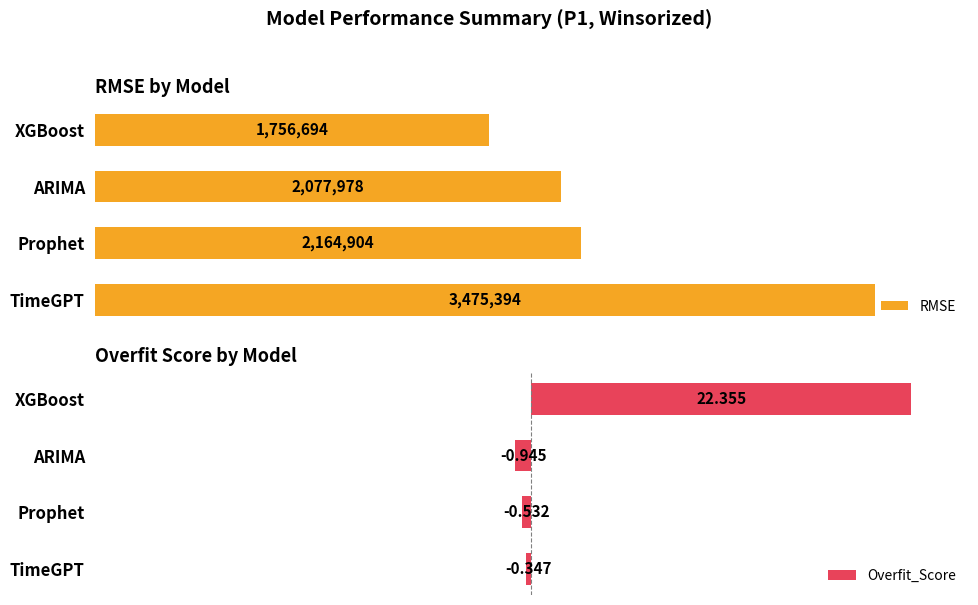

Is it true that RMSE equals 2510792.1 at 3?

False